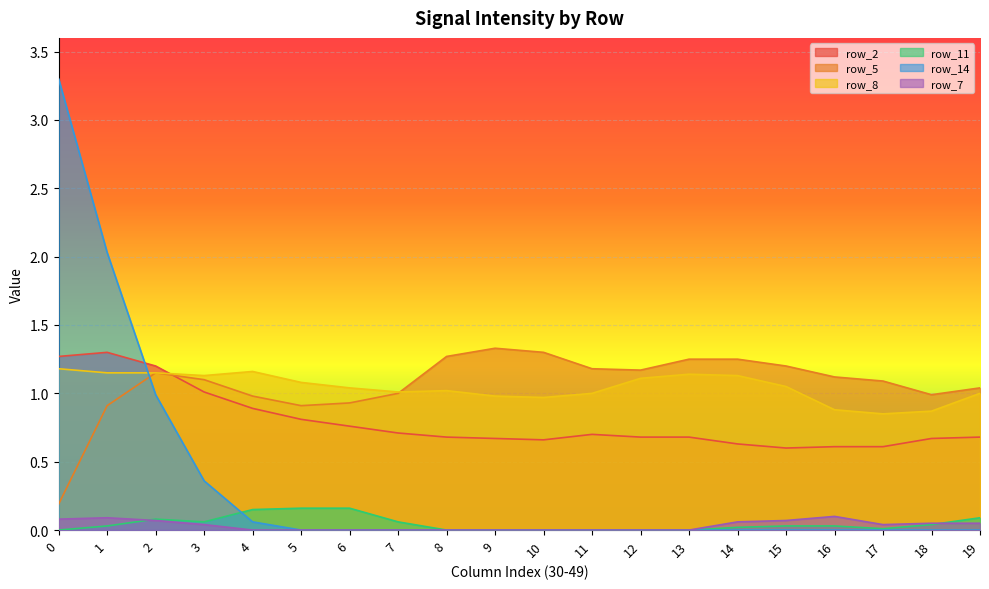

True or false: row_5 and row_11 cross at least once.

False